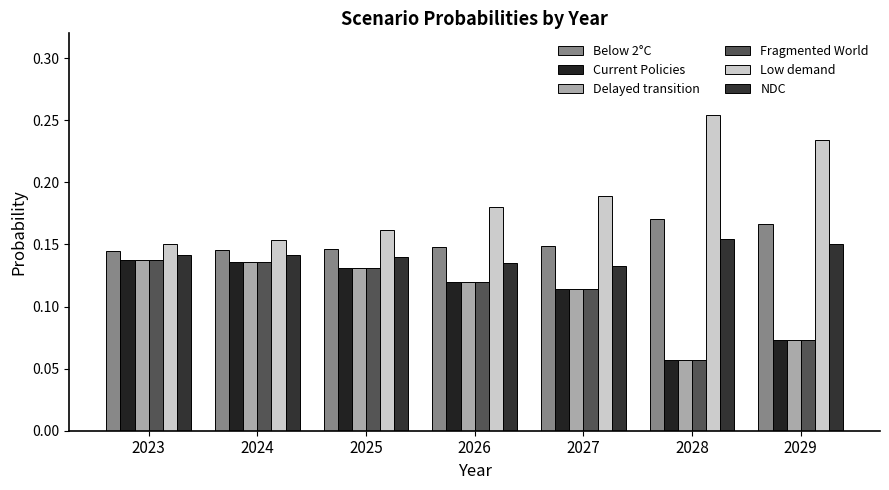

Reading right to left, list all the values displayed in this chart.

Below 2°C: 2029=0.2	2028=0.2	2027=0.1	2026=0.1	2025=0.1	2024=0.1	2023=0.1
Current Policies: 2029=0.1	2028=0.1	2027=0.1	2026=0.1	2025=0.1	2024=0.1	2023=0.1
Delayed transition: 2029=0.1	2028=0.1	2027=0.1	2026=0.1	2025=0.1	2024=0.1	2023=0.1
Fragmented World: 2029=0.1	2028=0.1	2027=0.1	2026=0.1	2025=0.1	2024=0.1	2023=0.1
Low demand: 2029=0.2	2028=0.3	2027=0.2	2026=0.2	2025=0.2	2024=0.2	2023=0.2
NDC: 2029=0.2	2028=0.2	2027=0.1	2026=0.1	2025=0.1	2024=0.1	2023=0.1